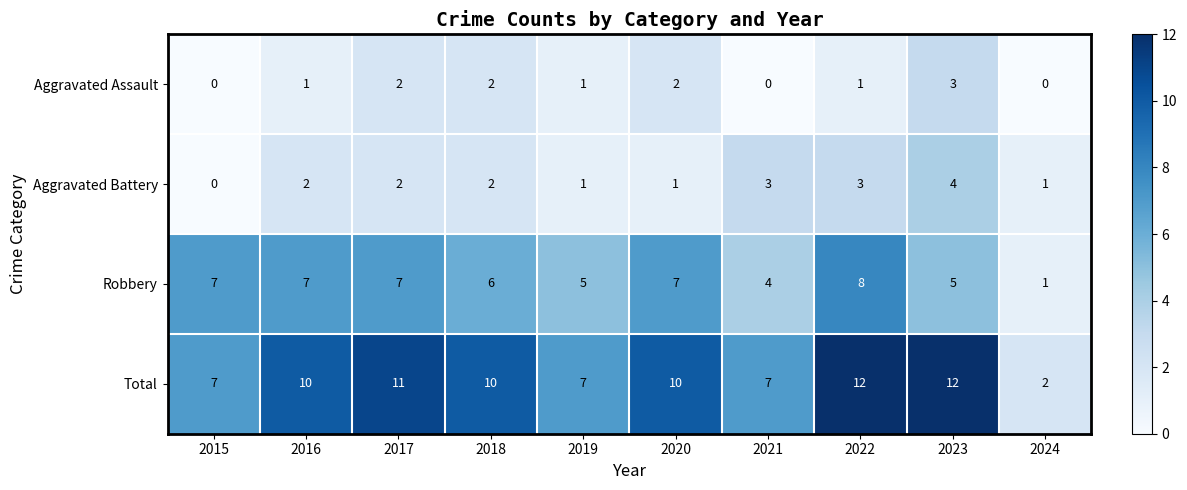

What is the difference between the highest and lowest values at 2020?

9